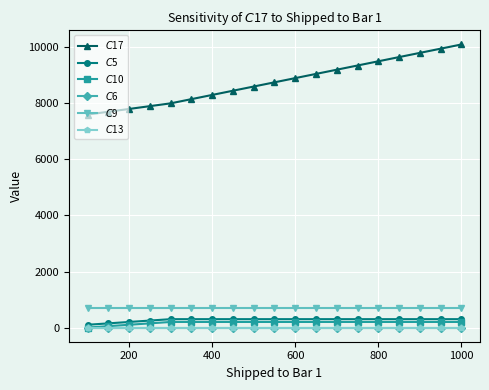

Does the chart have visible grid lines?

Yes